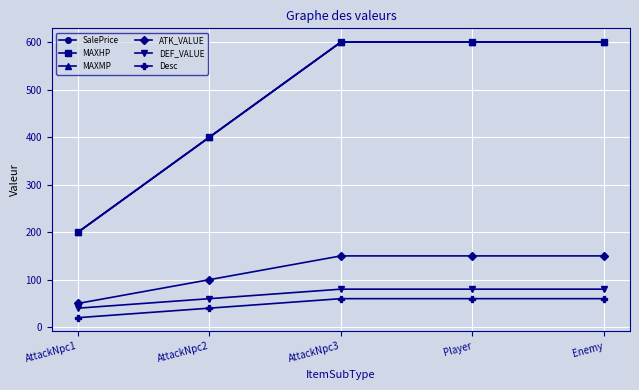

Is this an area chart (filled region under the line)?

No